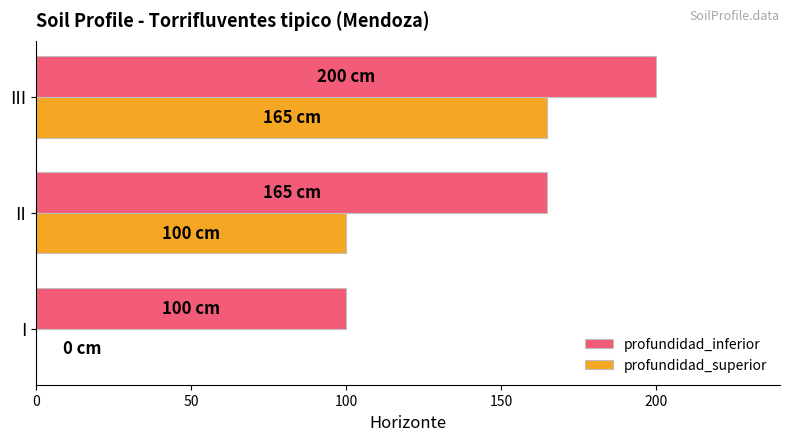

Which series has the largest range (max minus min)?

profundidad_superior